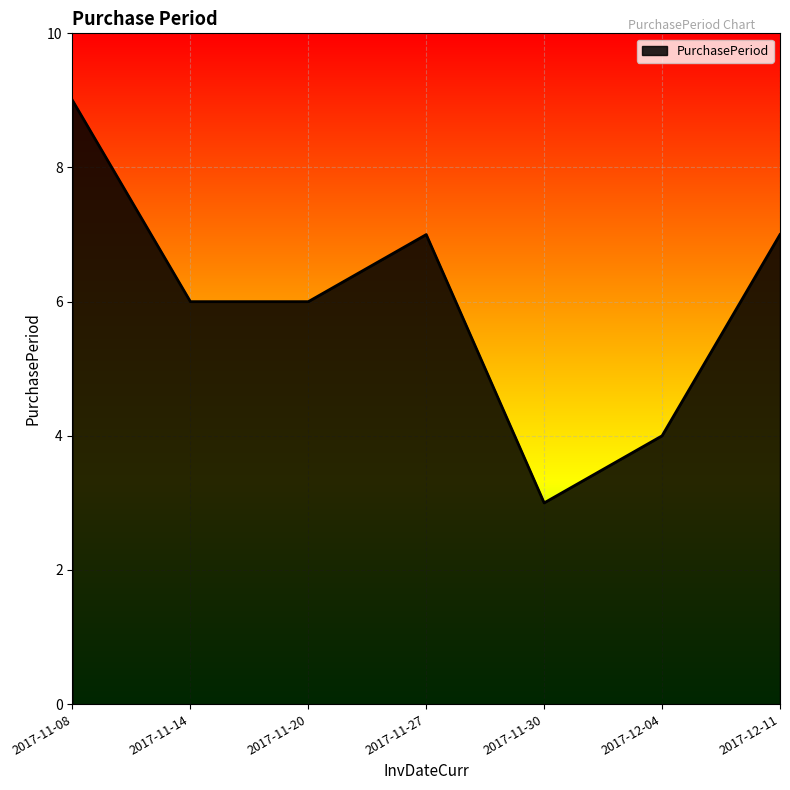

The chart shows a value of 4 at 2017-12-04. True or false?

True